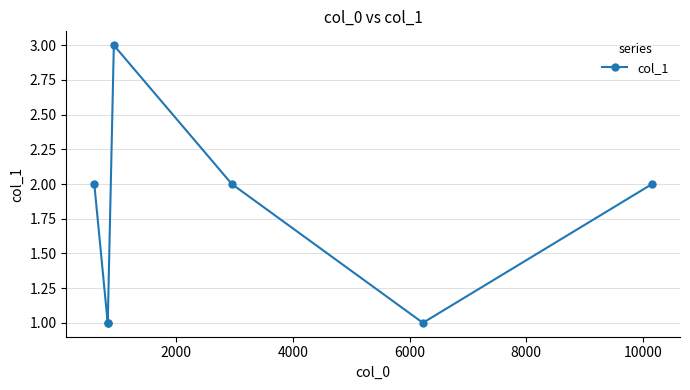

What is the value of the 3rd point from the left?

1